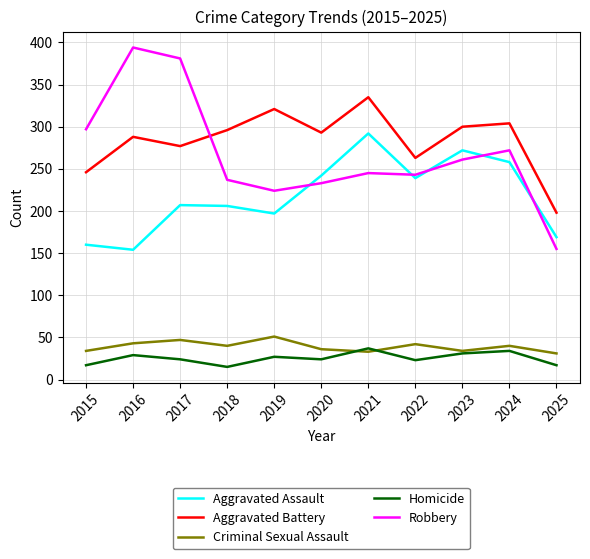

At which category does Aggravated Assault reach its first local valley?

2016